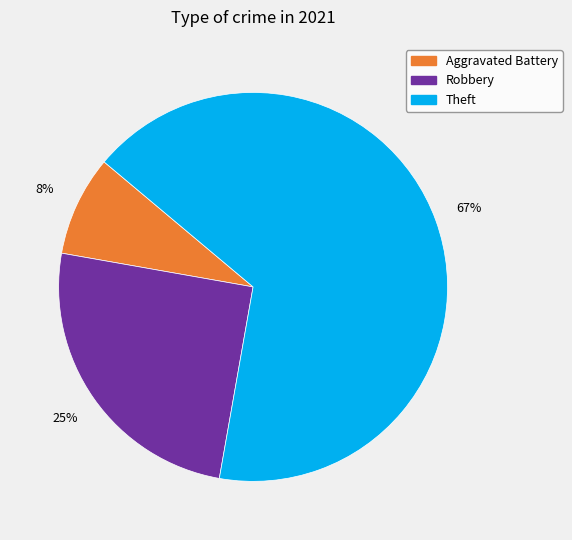

Does any single category account for the majority?

Yes